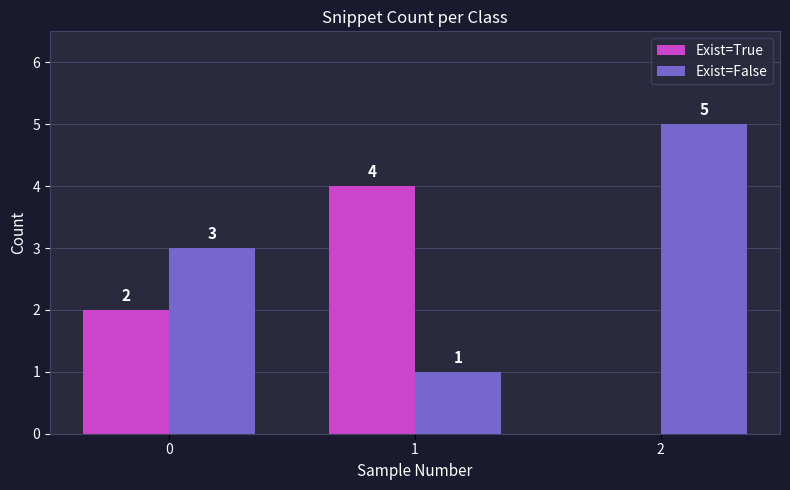

What is the average value of the Exist=False series?

3